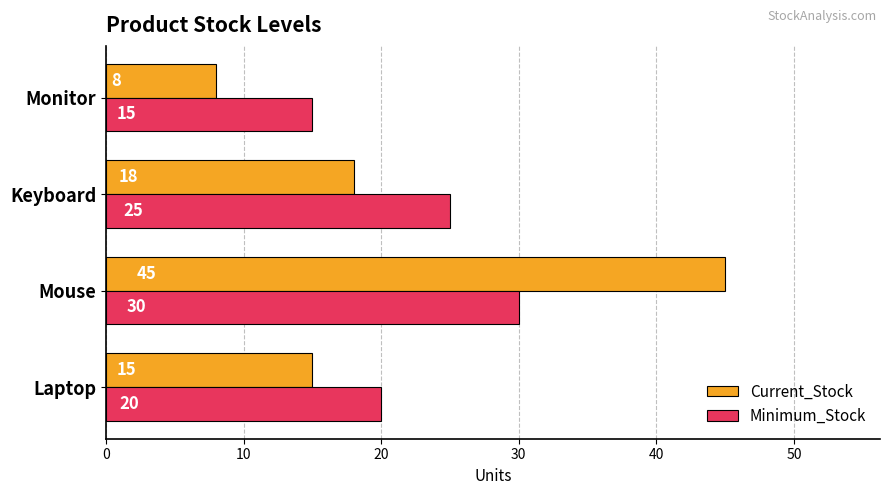

What value does the Current_Stock series have at Mouse?

45